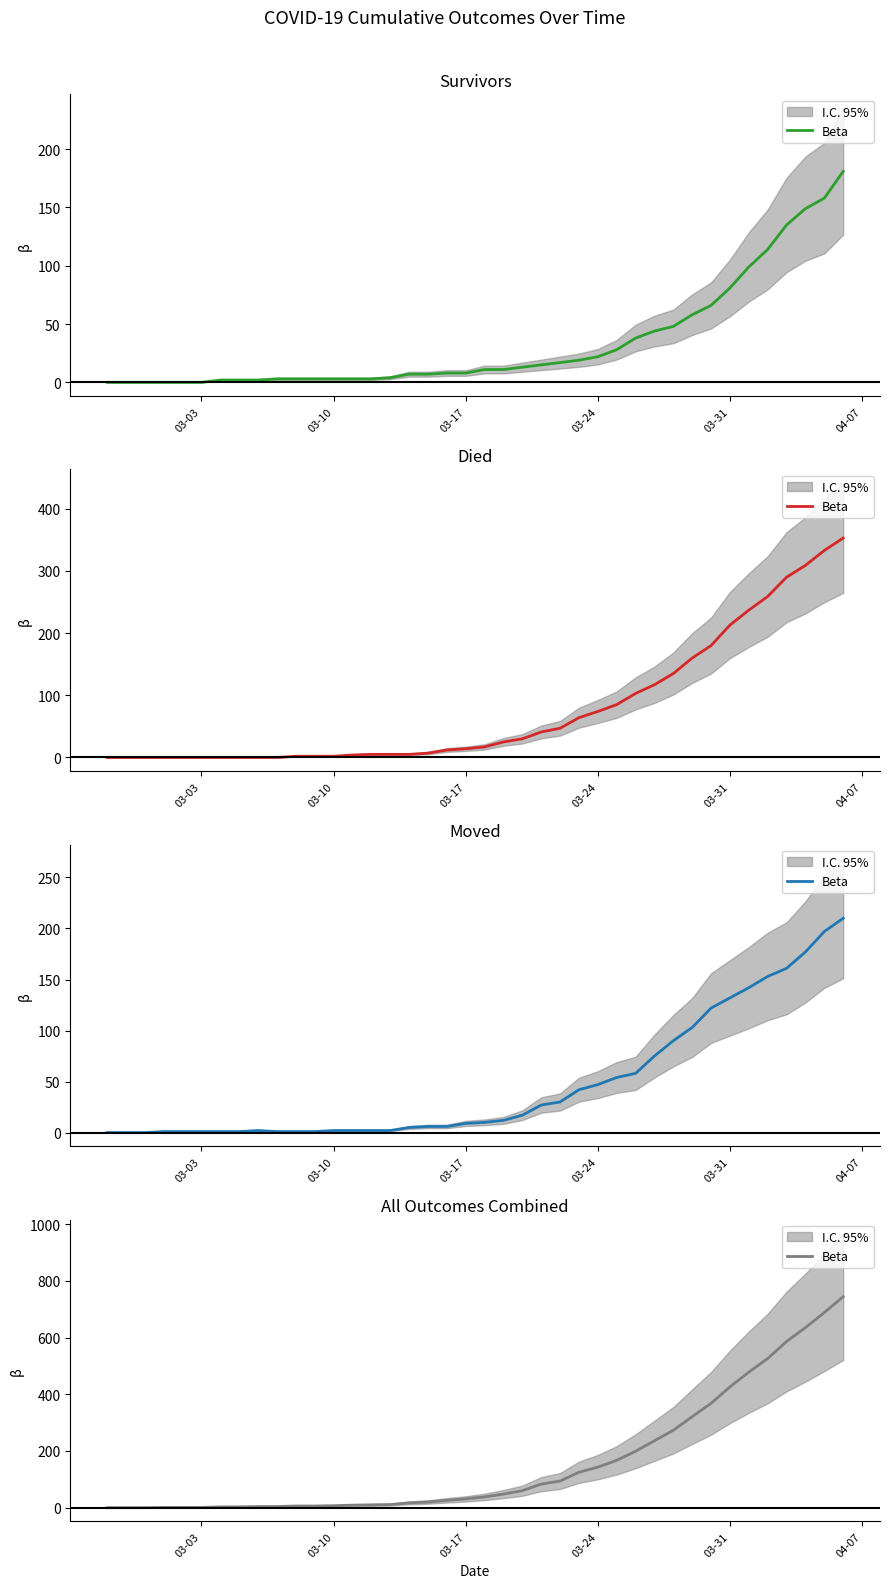

True or false: the data has more than 0 interior local peaks.

False